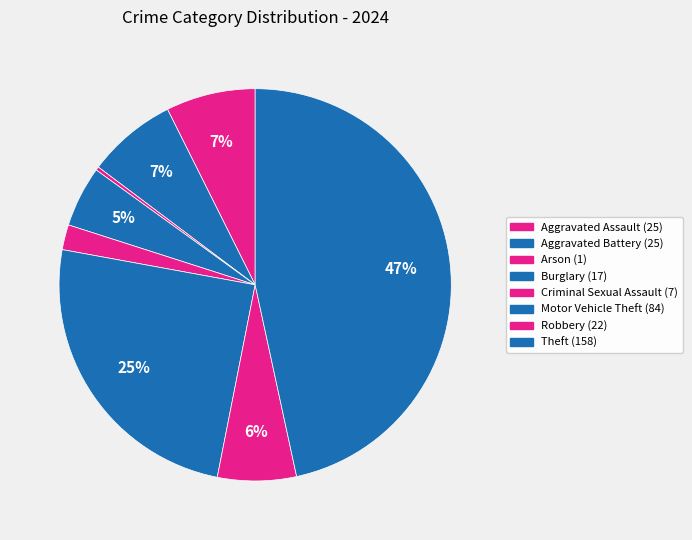

What percentage is the Aggravated Battery slice, to the nearest percent?

7%